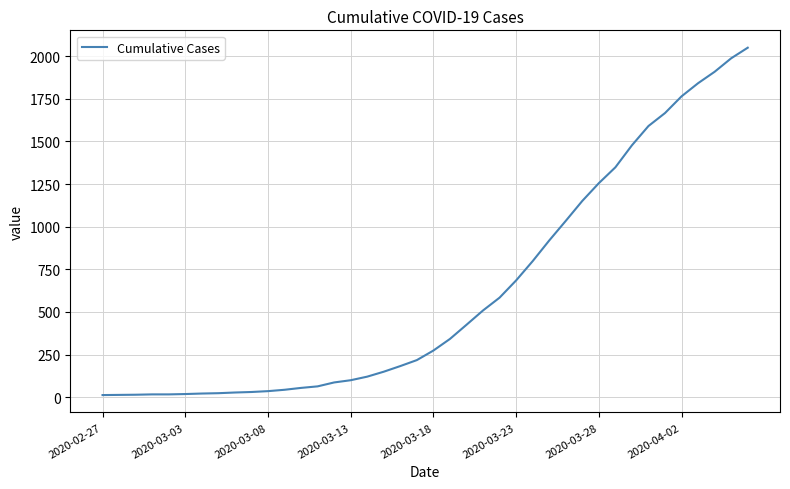

What is the greatest value displayed?

2049